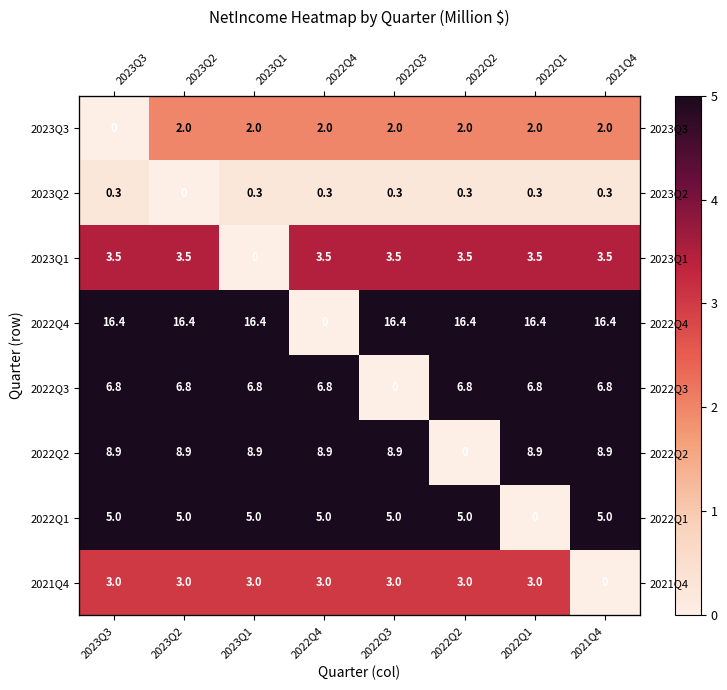

Which series has the largest total across all categories?

2022Q4